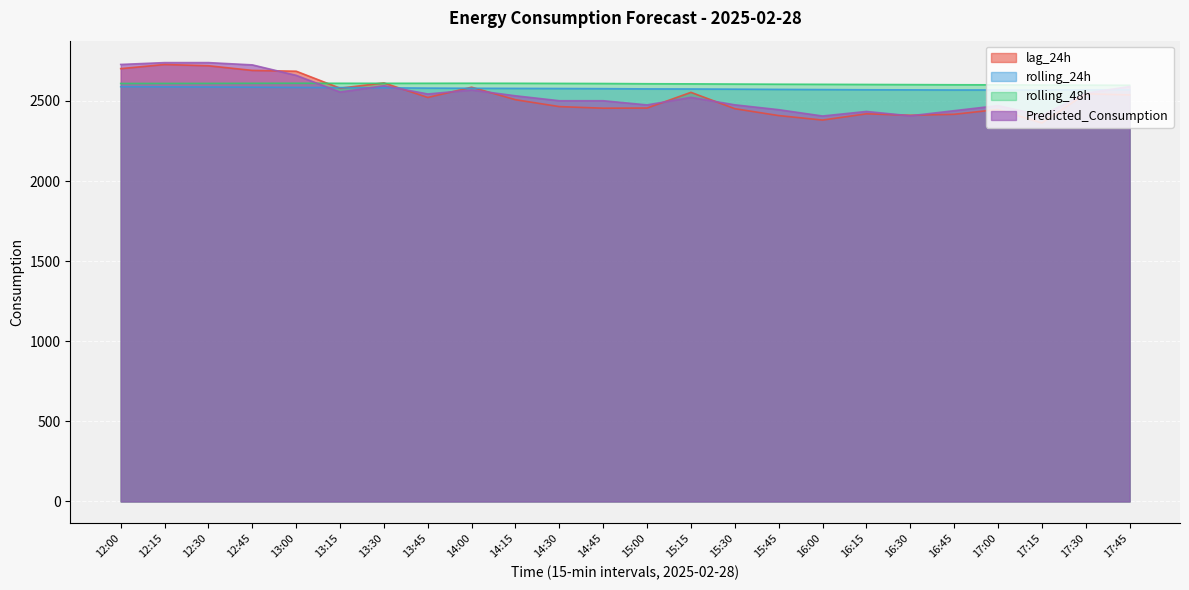

What position from the right is 12:15?

23